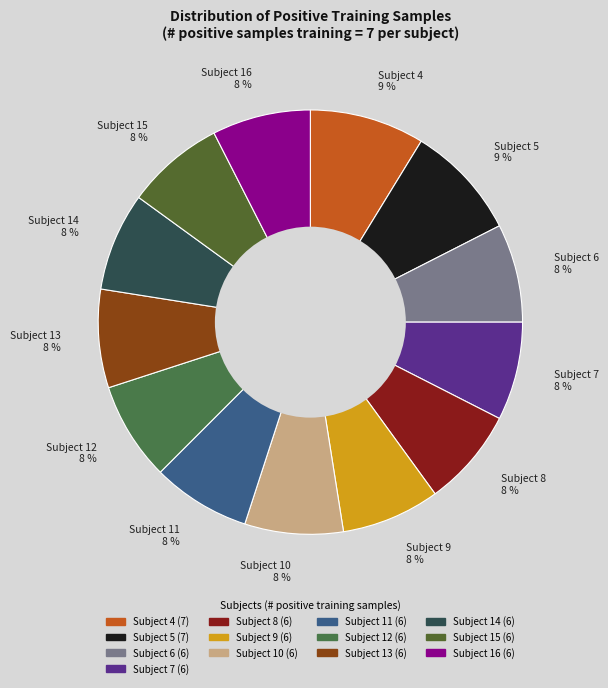

Combined, do Subject 9 8 % and Subject 7 8 % account for over 50%?

No